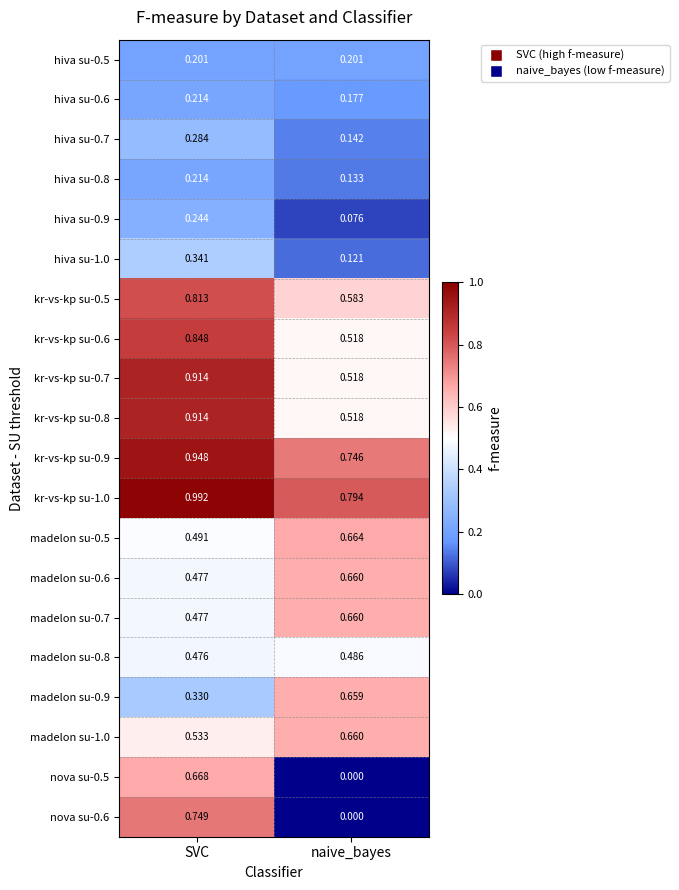

At which category is the sum across all series the highest?

SVC